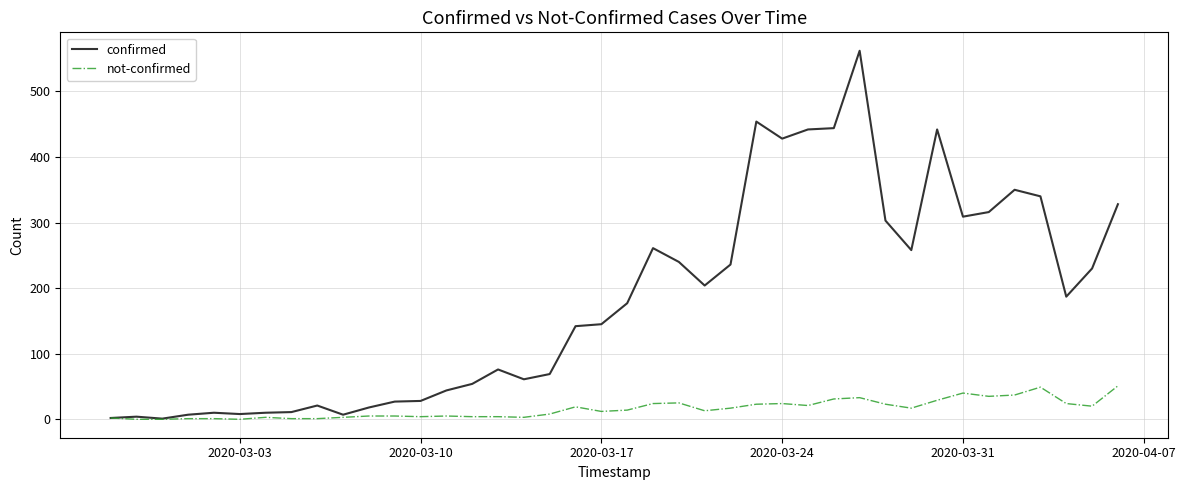

Which series has the largest total across all categories?

confirmed